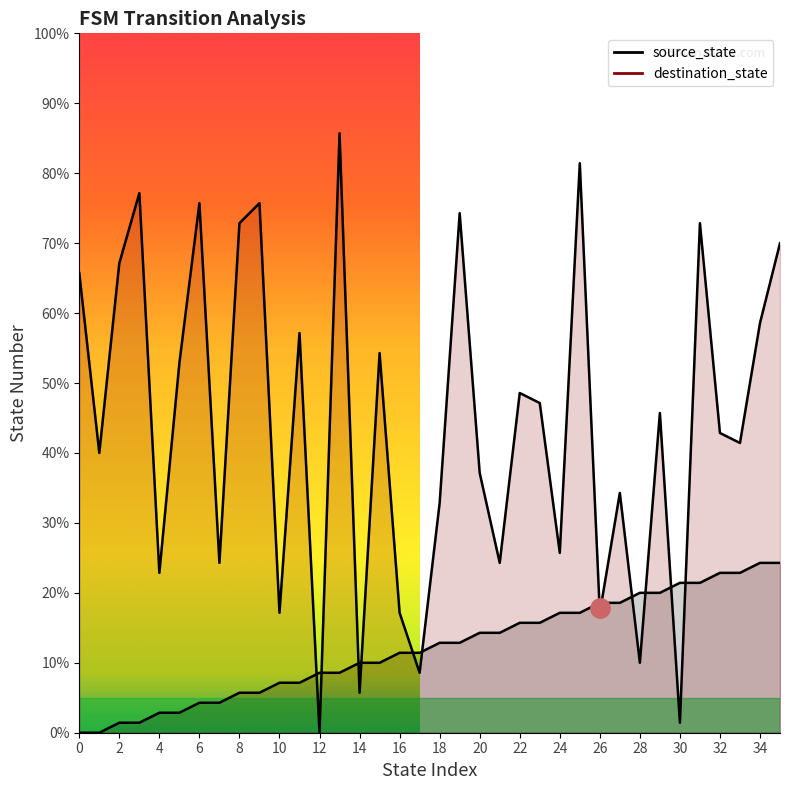

Does the chart display data point markers on the line(s)?

No